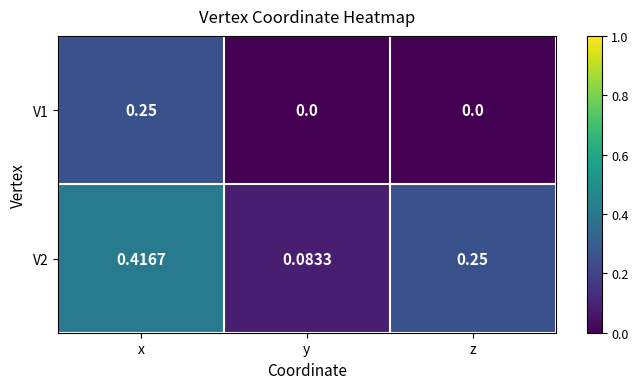

Between x and y, which series saw the biggest shift?

V2